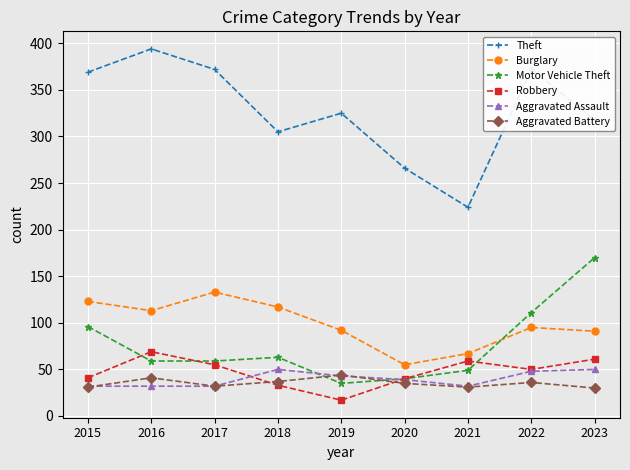

At which label does Theft first exceed 325?

2015